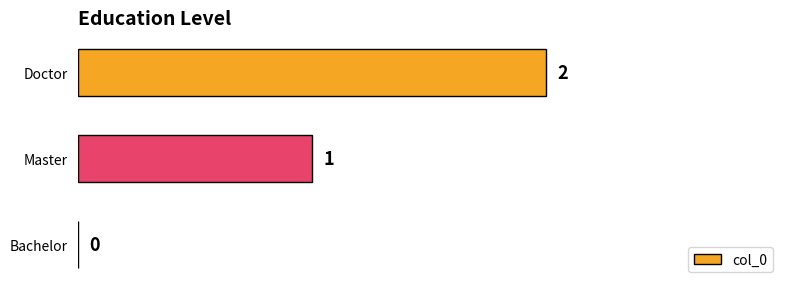

At which category does the chart reach its peak across all series?

Doctor